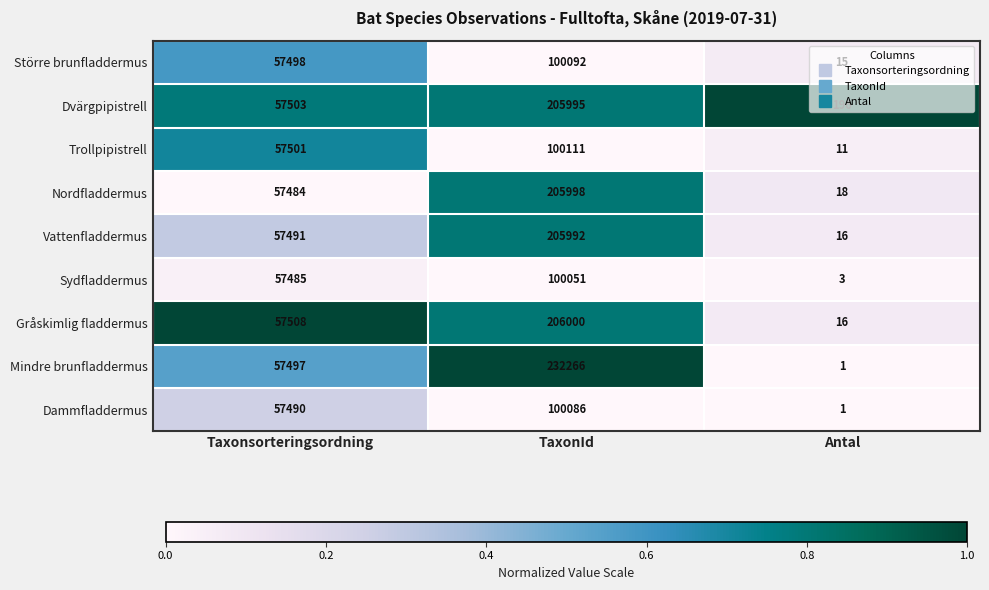

Which series changed the most between TaxonId and Antal?

Mindre brunfladdermus